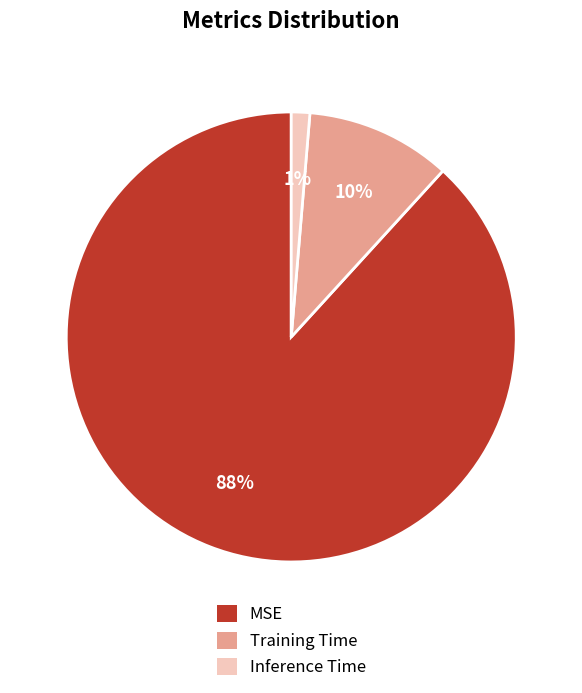

Rank the categories by value from lowest to highest.

Inference Time, Training Time, MSE